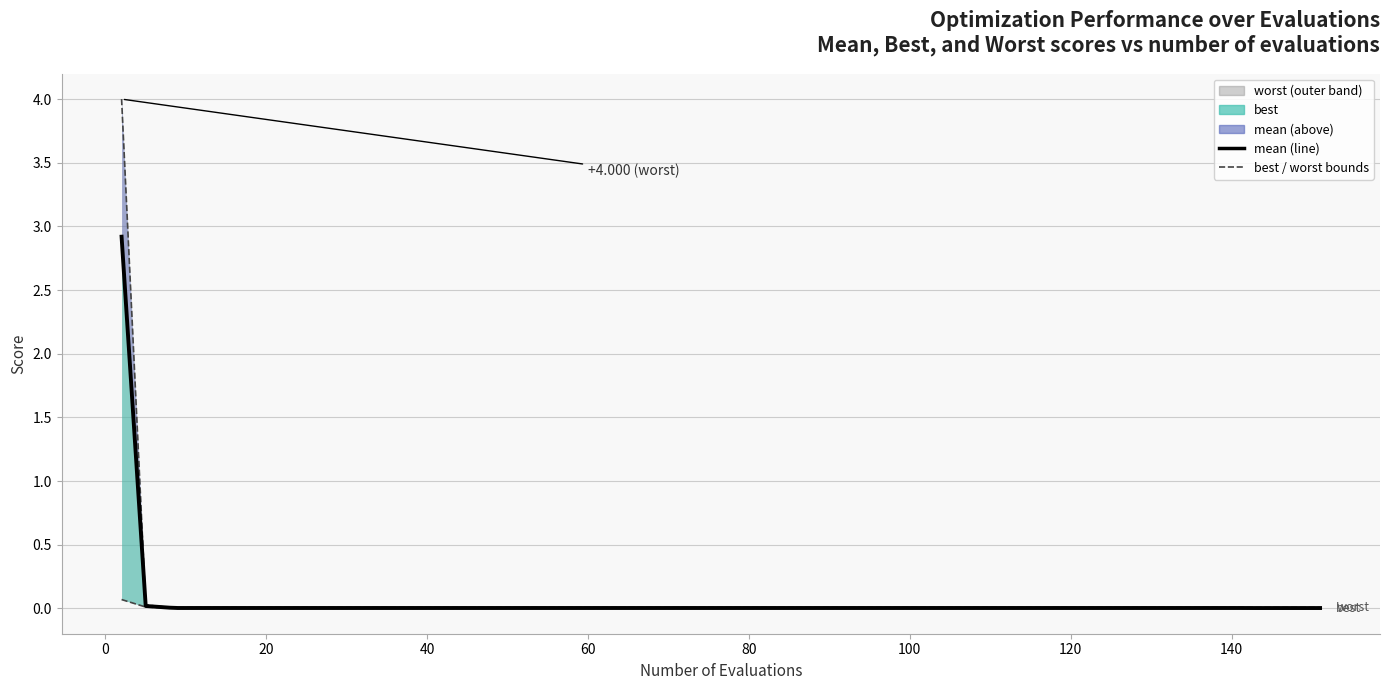

True or false: worst and best cross at least once.

False